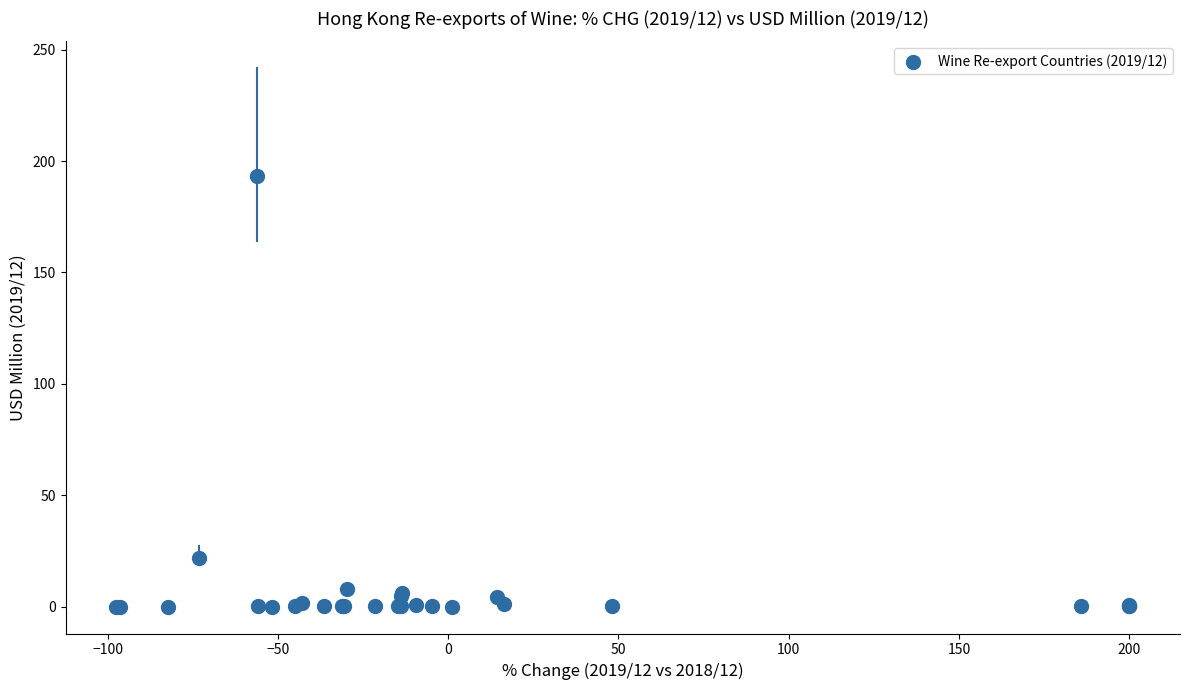

What Y value in the scatter plot is closest to 96?

21.9